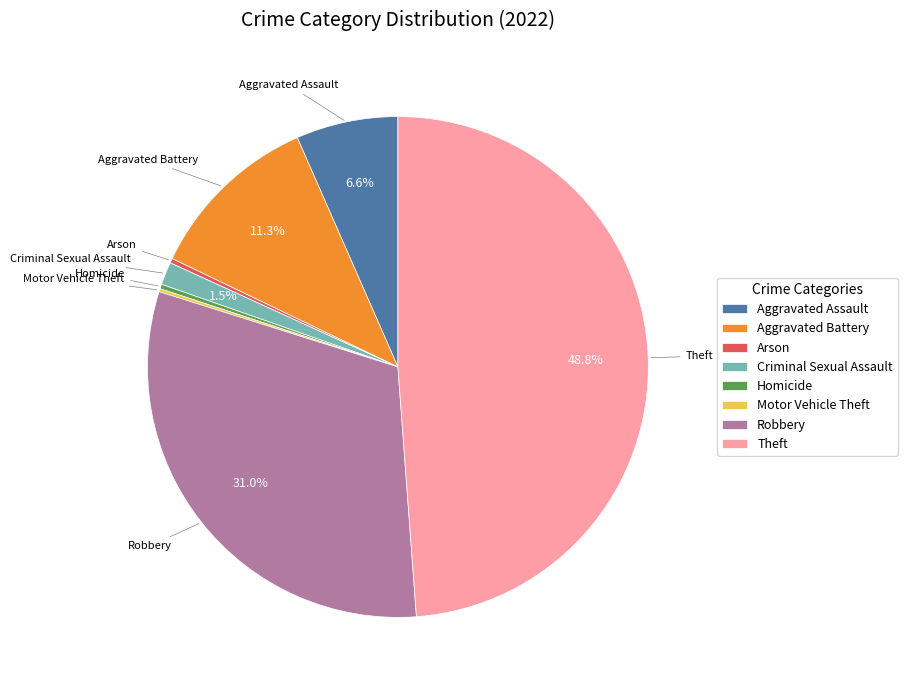

How much of the chart is everything except Criminal Sexual Assault?

98.5%